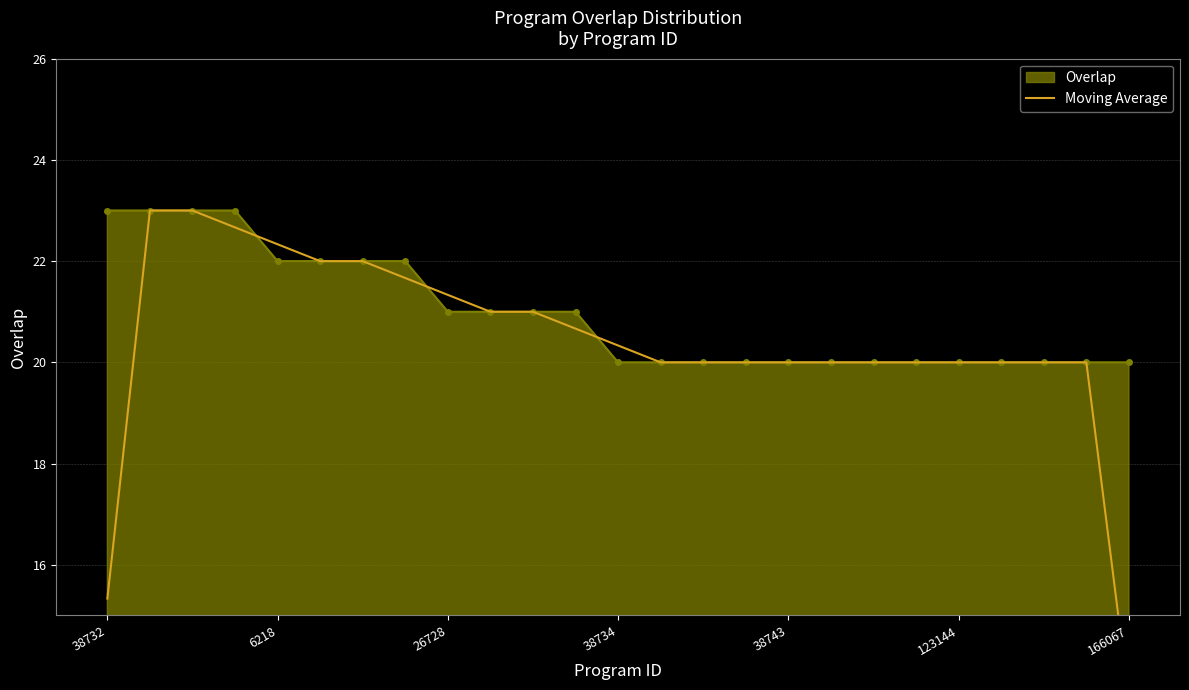

What is the maximum value for Overlap?

23